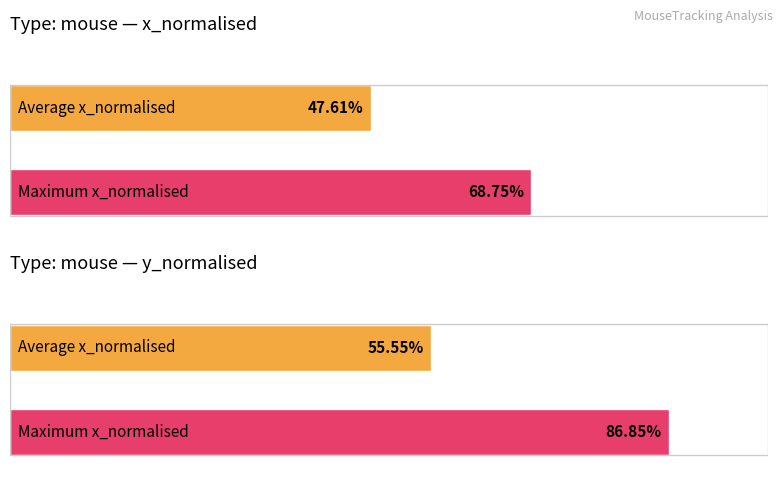

At how many categories does at least one series exceed 0?

4